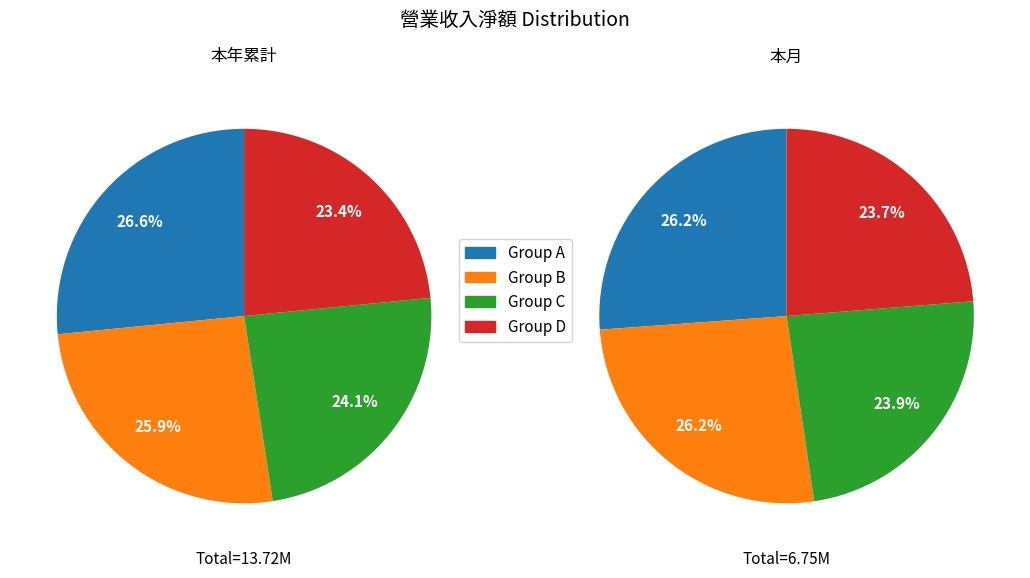

Is there a majority slice in this chart?

No